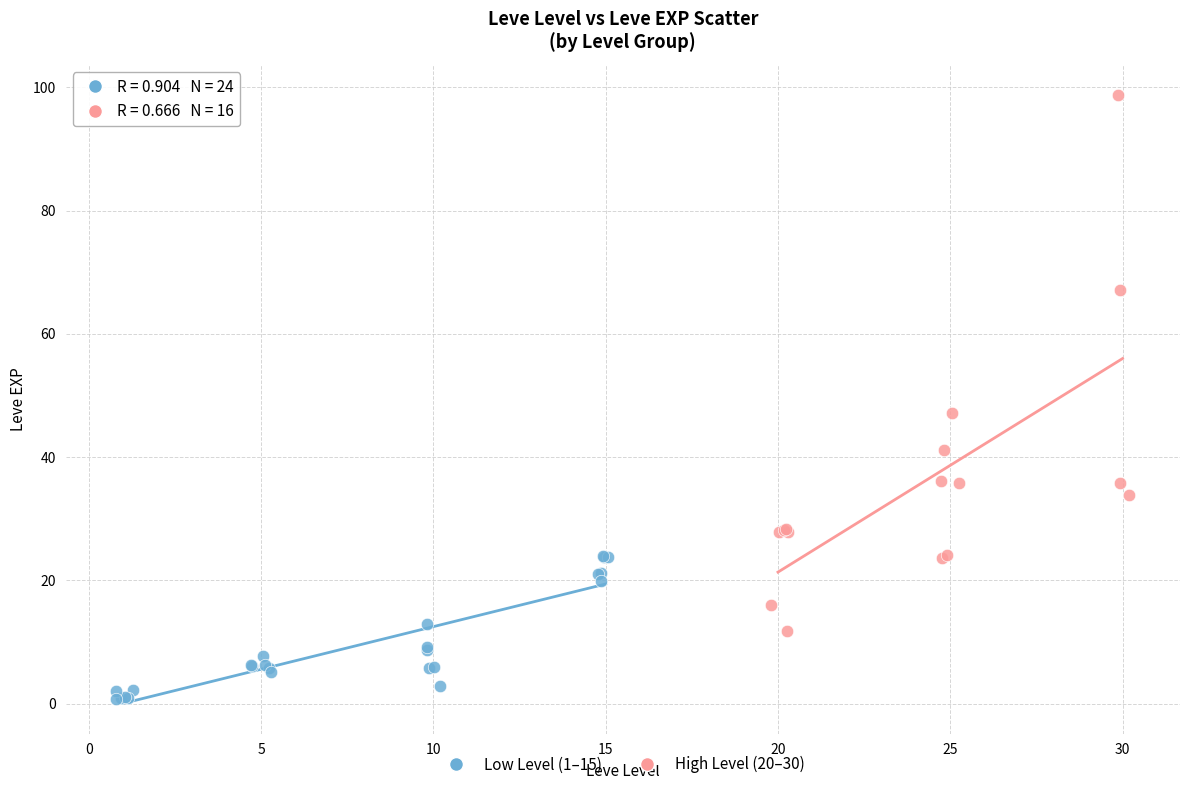

Which series reaches the maximum Y coordinate?

High Level (20–30)